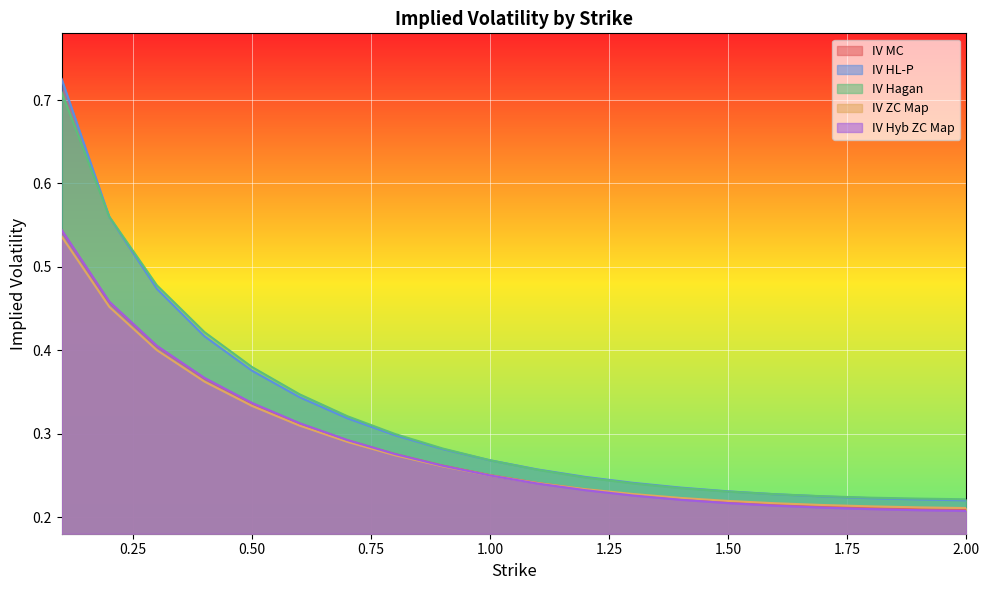

True or false: IV Hagan and IV Hyb ZC Map intersect in this chart.

False